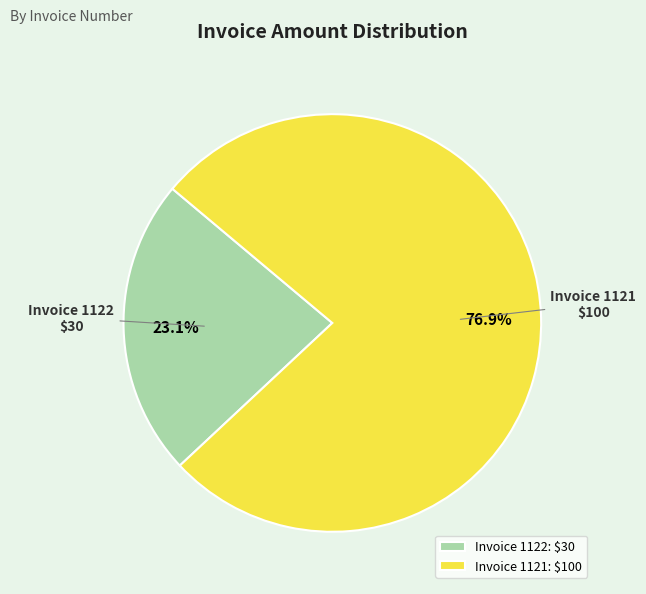

How many slices are in this pie chart?

2